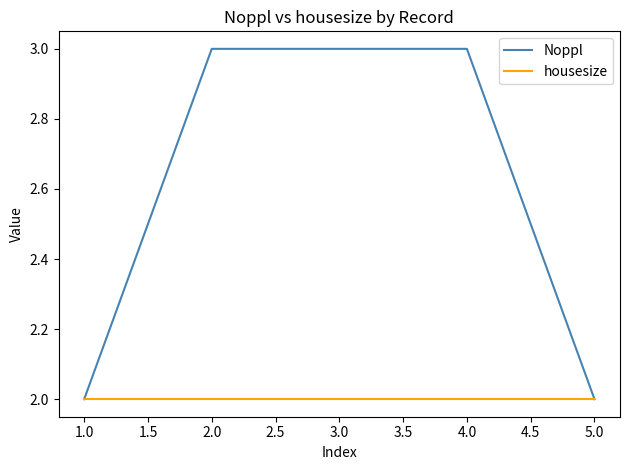

How many categories are shown in the chart?

5